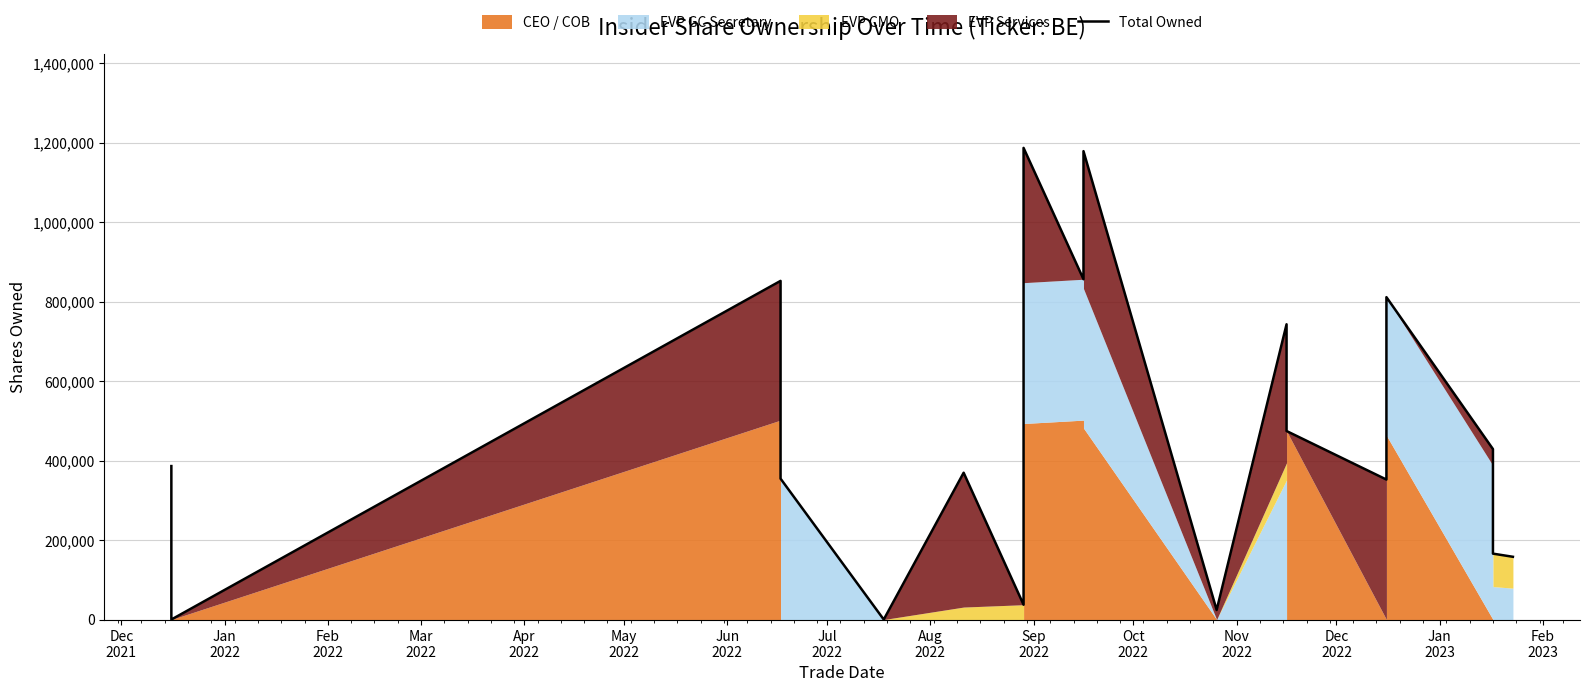

Is it true that the value at Feb
2023 is 165435?

False